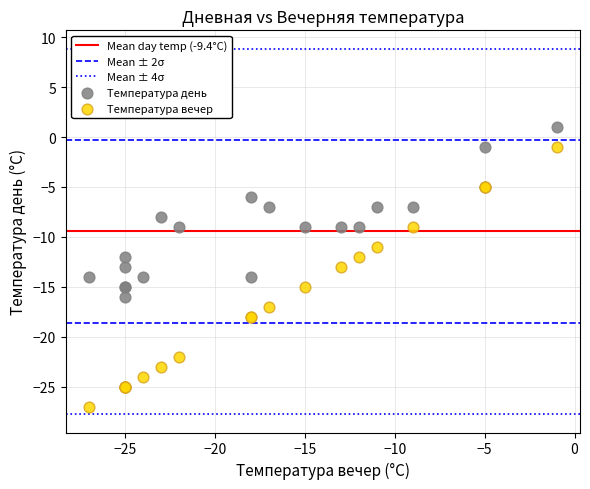

Which series contains the lowest Y value?

Температура вечер